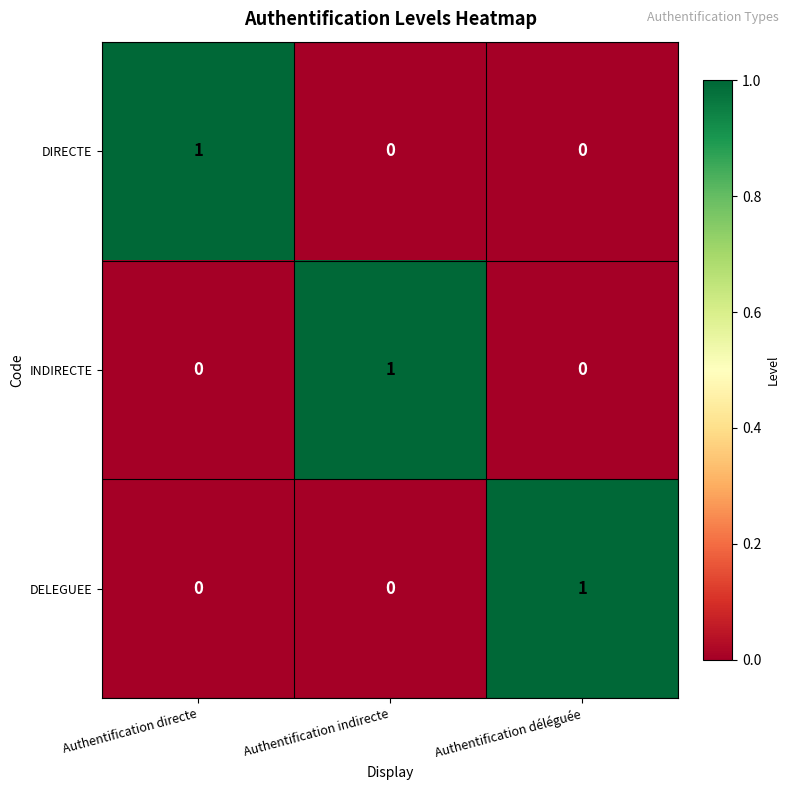

How many data points does each series have?

3